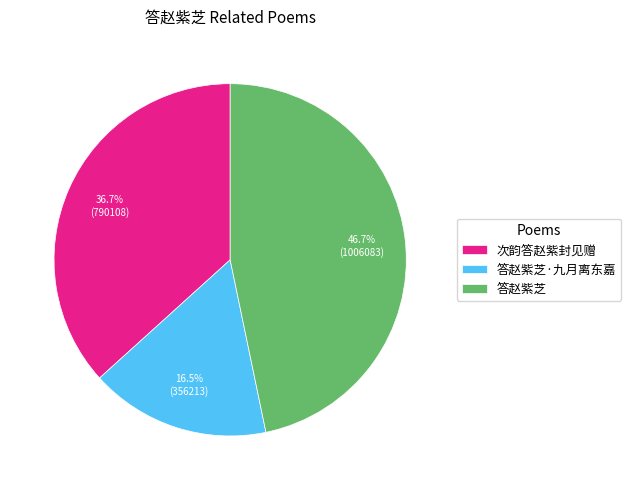

What portion of the pie excludes 次韵答赵紫封见赠?

63.3%